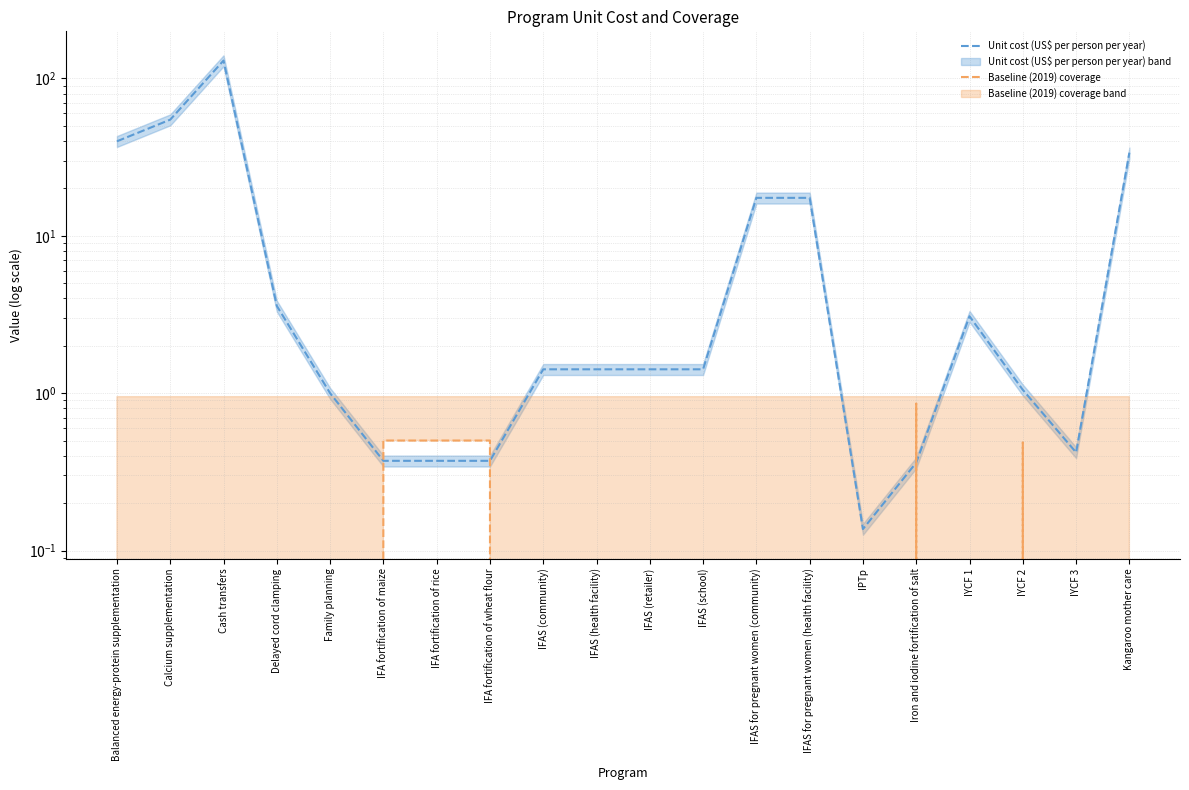

What is the average value of the Baseline (2019) coverage series?

0.1